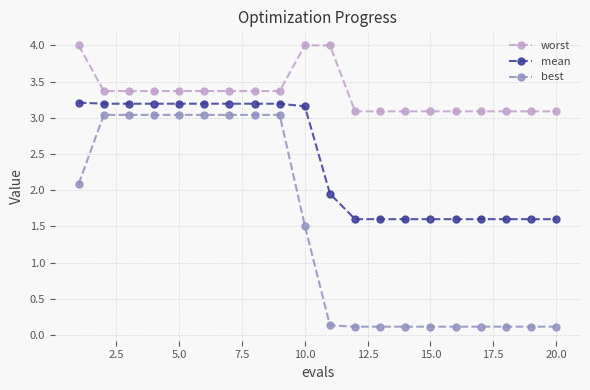

What is the value of the mean point at the 16th from the left?

1.6